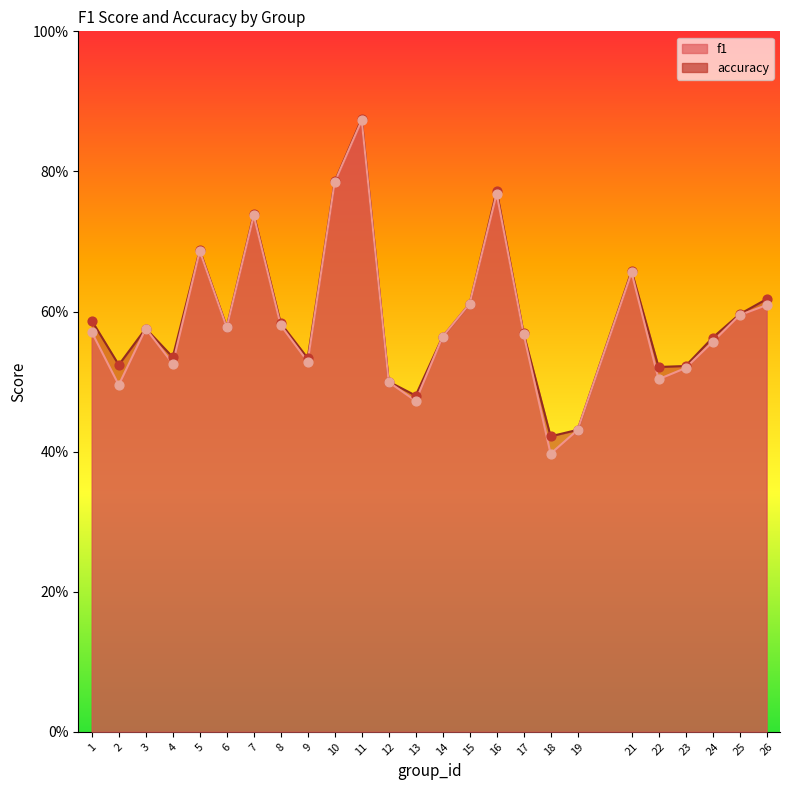

Which series has the widest spread of Y values?

f1